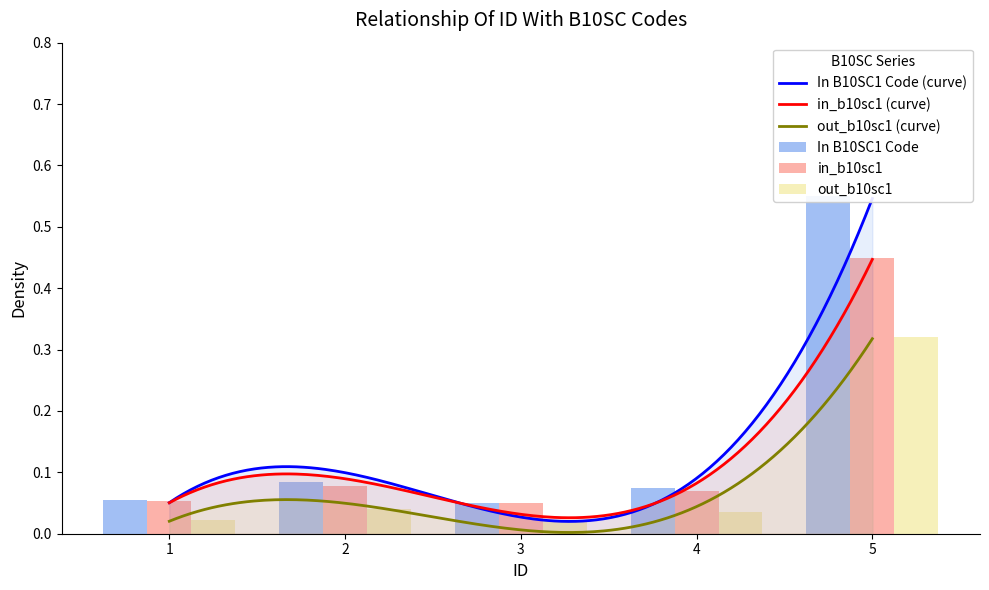

What is the total value across all series at 1?

0.1